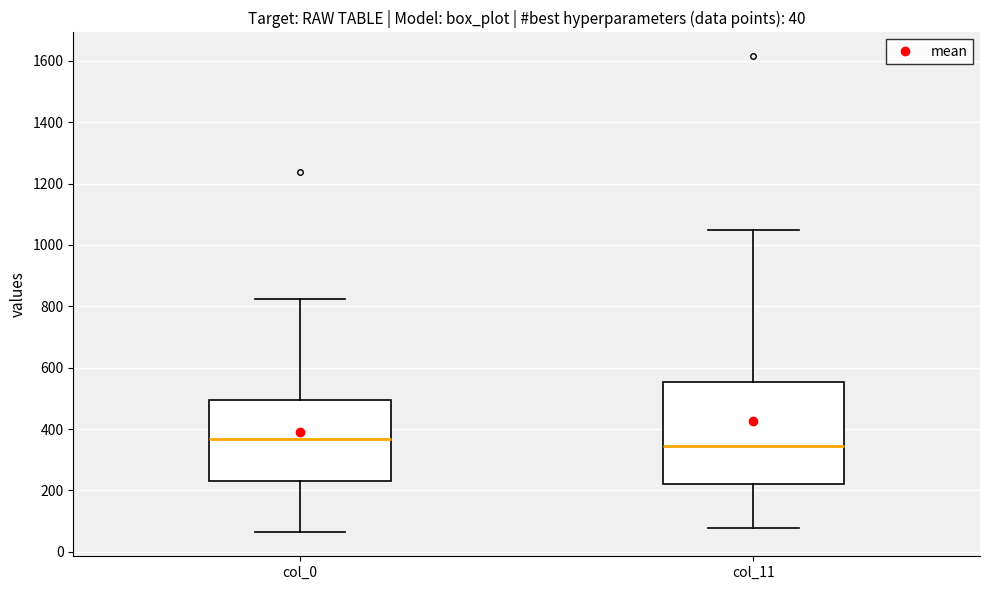

Which box is the tallest, from its lower edge to its upper edge?

col_11